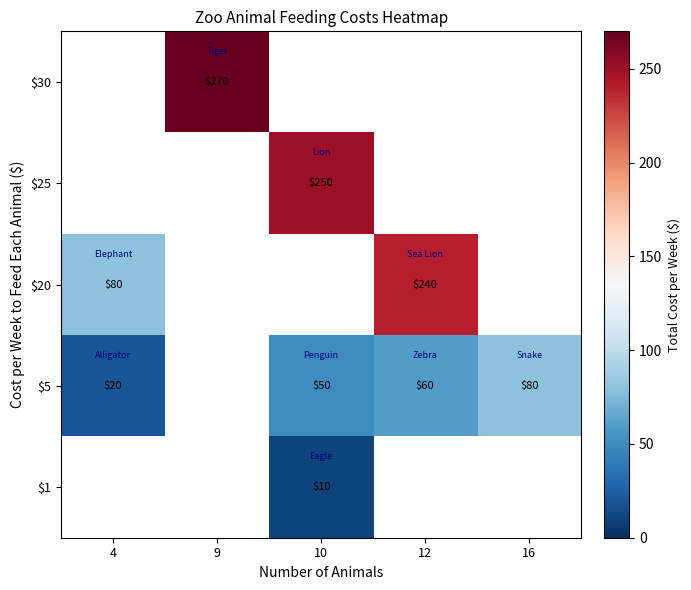

What is the maximum value shown in the chart?

270.0